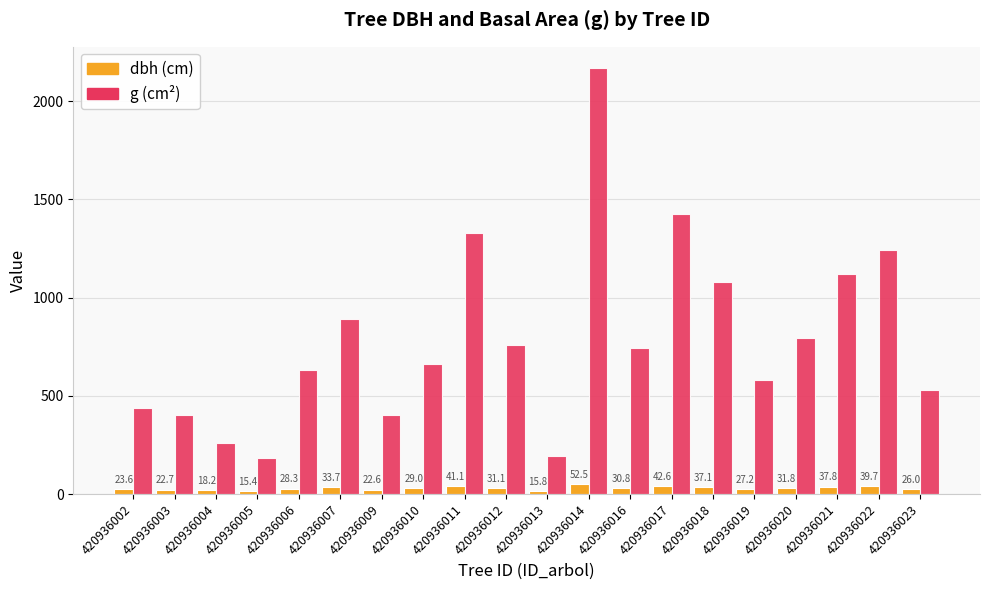

At which category is the sum across all series the highest?

420936014